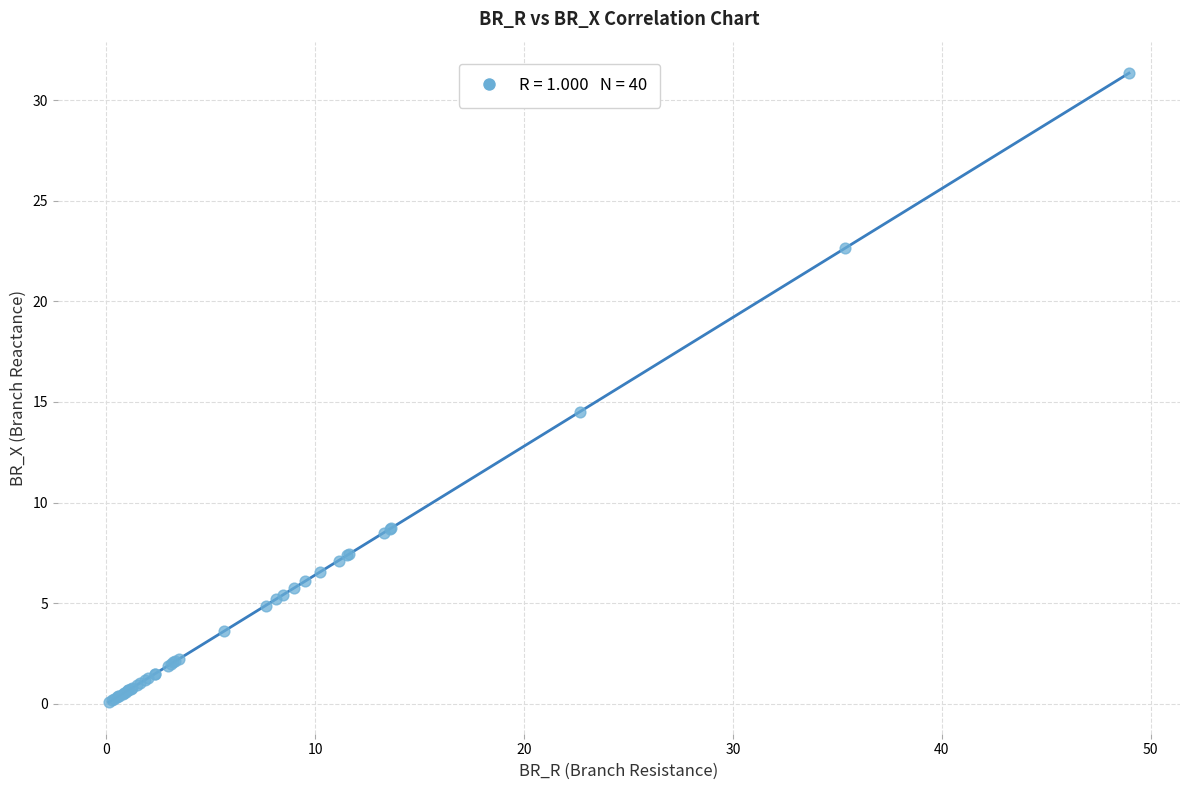

What Y value in the scatter plot is closest to 15?

14.5